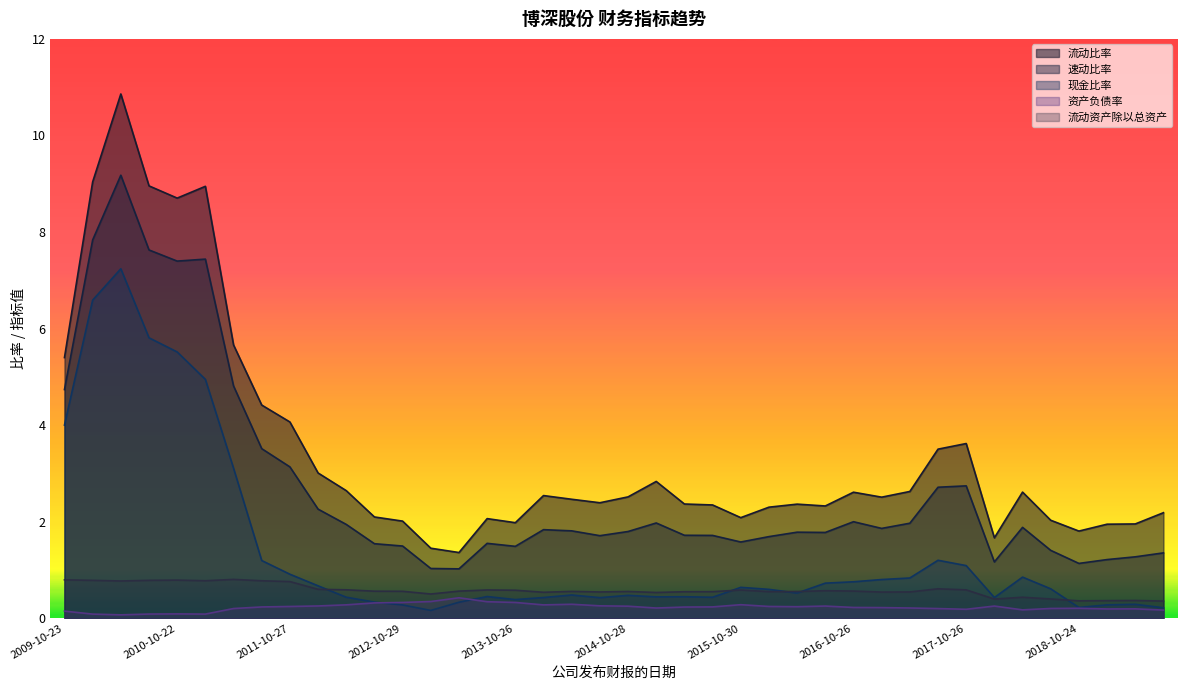

Which series has the largest total across all categories?

流动比率